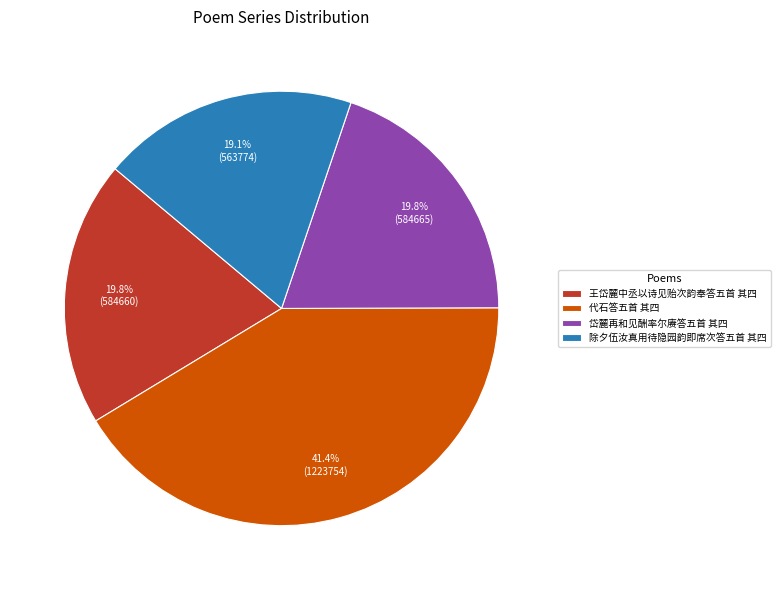

Do 王岱麓中丞以诗见贻次韵奉答五首 其四 and 除夕伍汝真用待隐园韵即席次答五首 其四 together represent more than half of the pie?

No